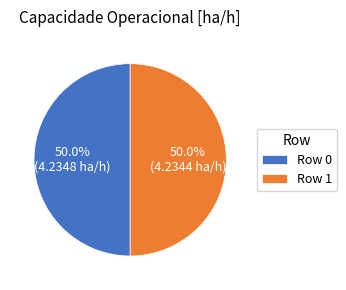

Combined, do Row 1 and Row 0 account for over 50%?

Yes